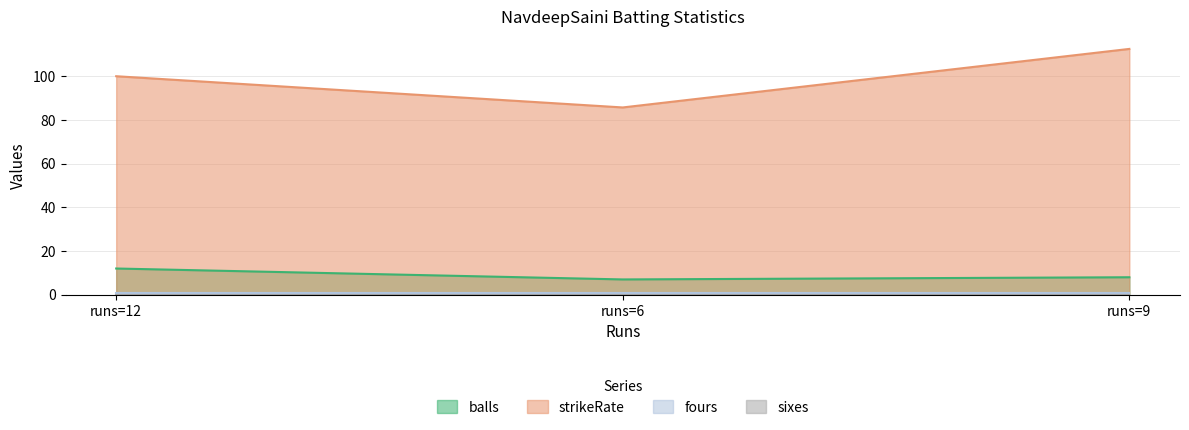

Which series has the largest total across all categories?

strikeRate